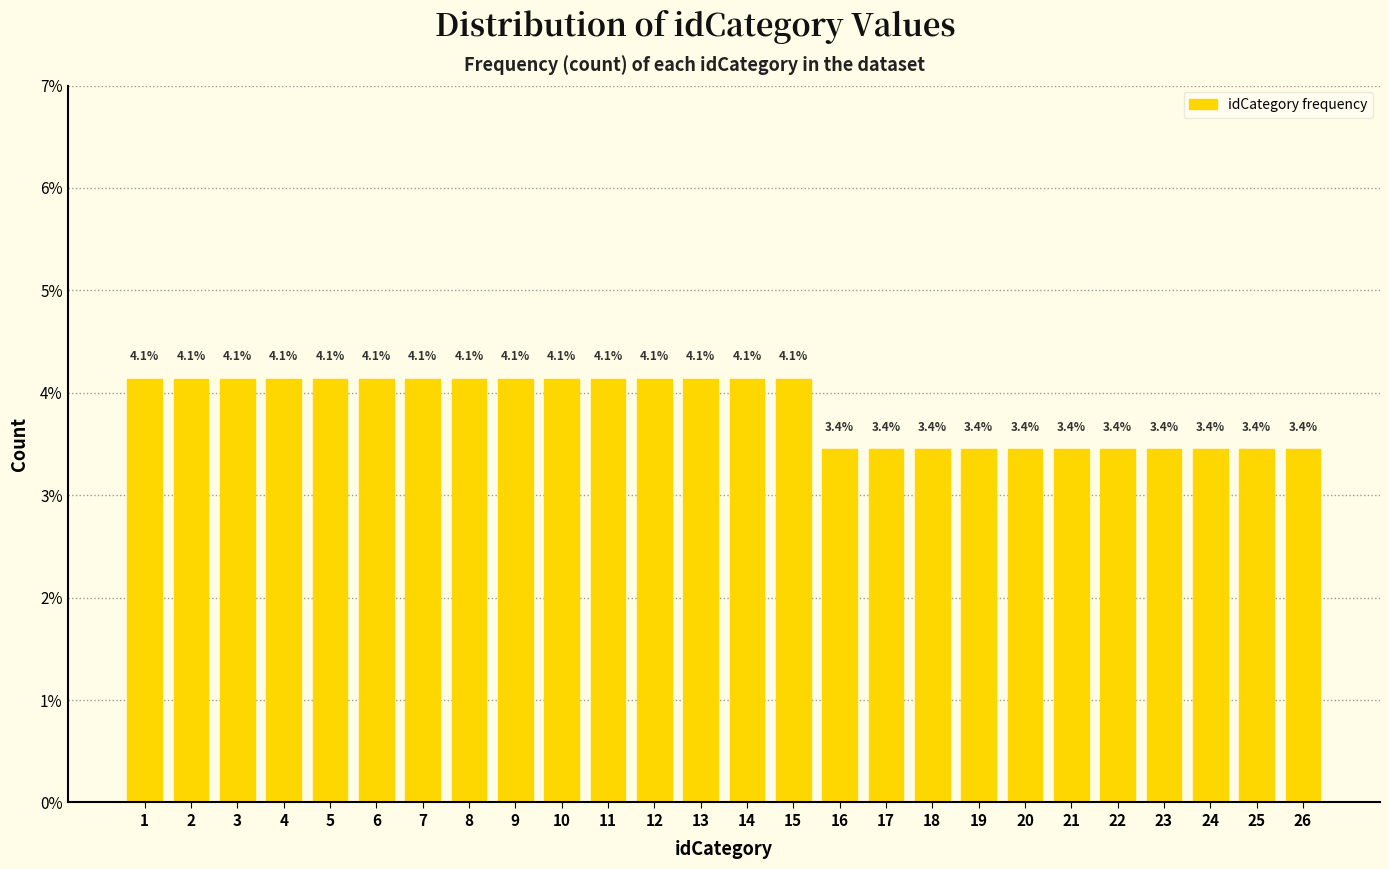

Reading right to left, transcribe all the data shown in this chart.

3.4	3.4	3.4	3.4	3.4	3.4	3.4	3.4	3.4	3.4	3.4	4.1	4.1	4.1	4.1	4.1	4.1	4.1	4.1	4.1	4.1	4.1	4.1	4.1	4.1	4.1